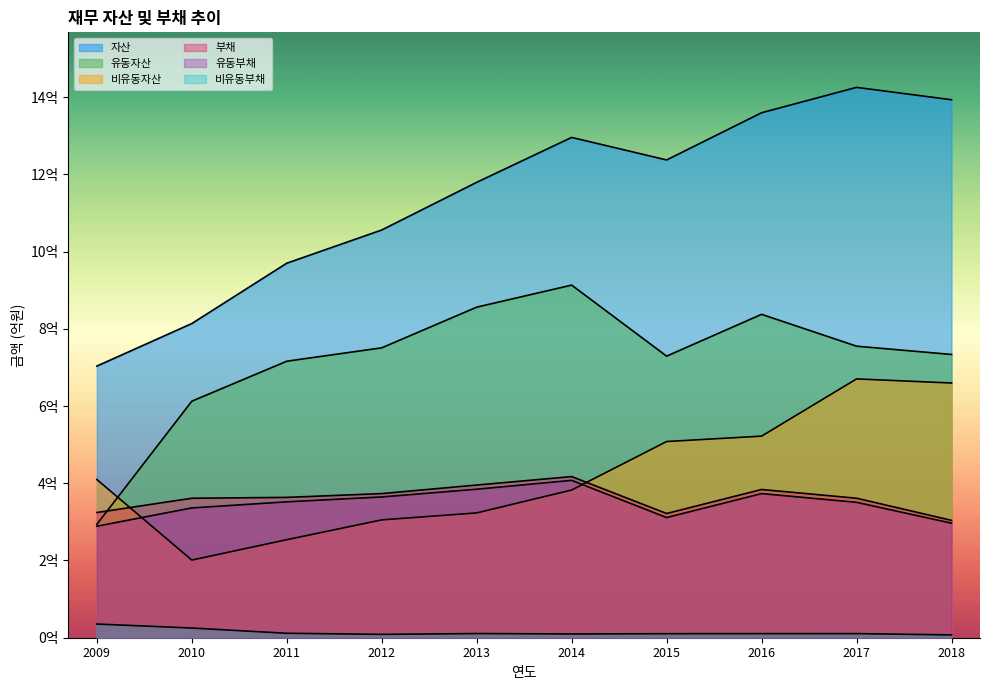

True or false: 자산 has more than 0 points higher than both neighbors.

True